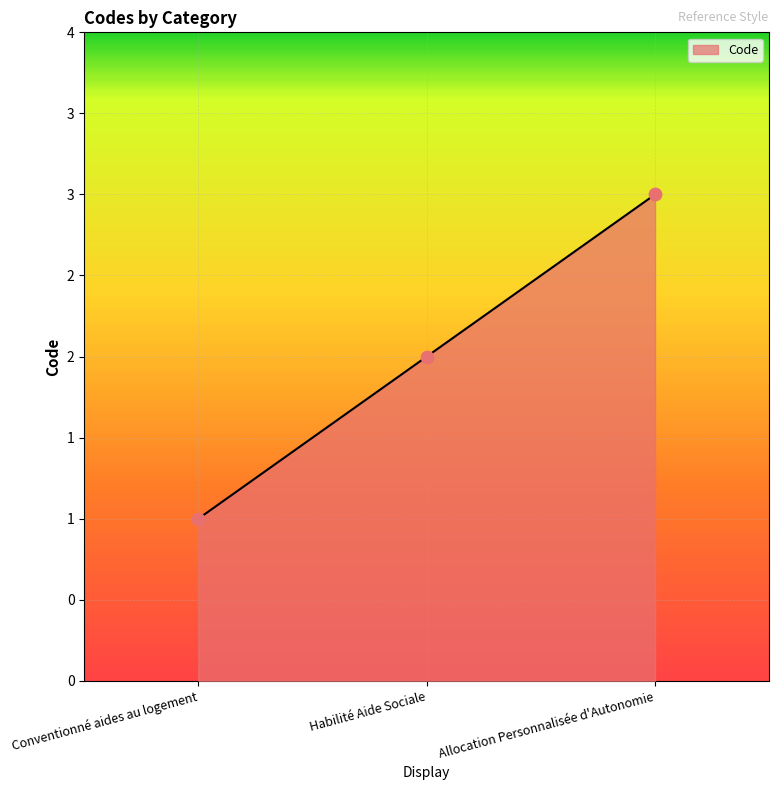

What is the ratio of the value at Conventionné aides au logement to the value at Habilité Aide Sociale?

0.5